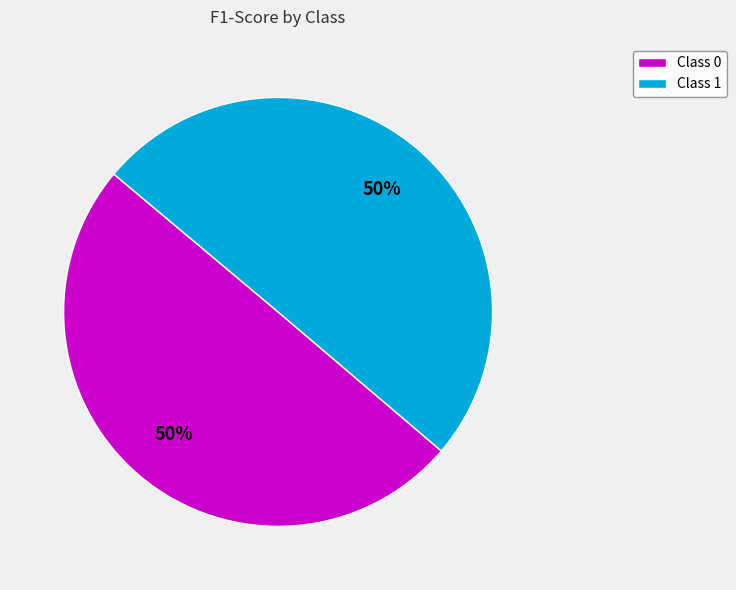

The Class 1 slice represents 56% of the pie. True or false?

False